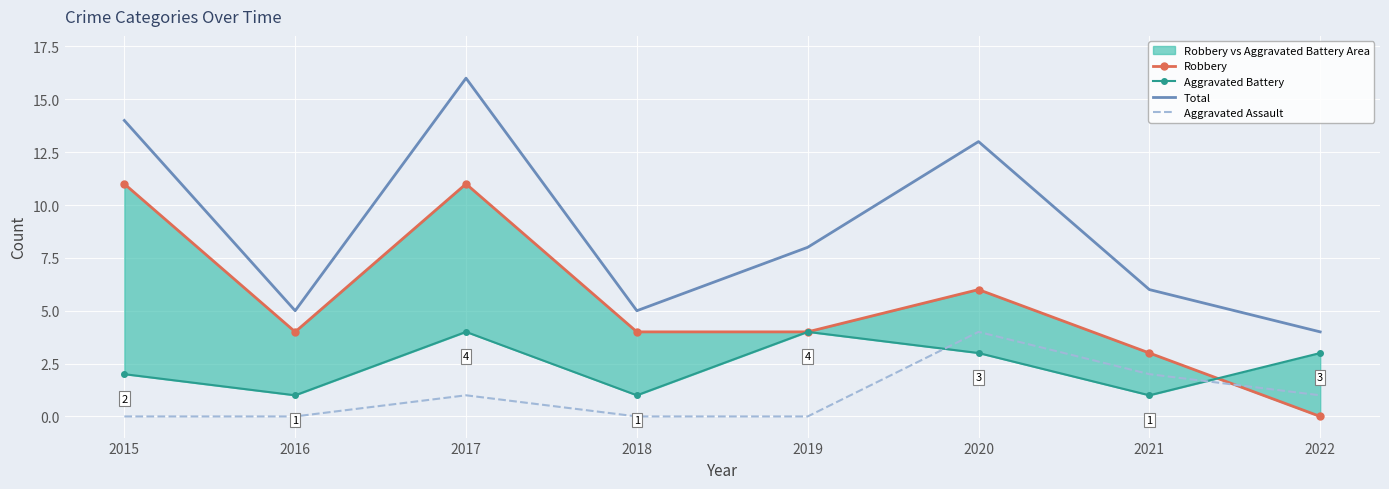

Reading left to right, list all the values displayed in this chart.

Robbery: 2015=11	2016=4	2017=11	2018=4	2019=4	2020=6	2021=3	2022=0
Aggravated Battery: 2015=2	2016=1	2017=4	2018=1	2019=4	2020=3	2021=1	2022=3
Total: 2015=14	2016=5	2017=16	2018=5	2019=8	2020=13	2021=6	2022=4
Aggravated Assault: 2015=0	2016=0	2017=1	2018=0	2019=0	2020=4	2021=2	2022=1